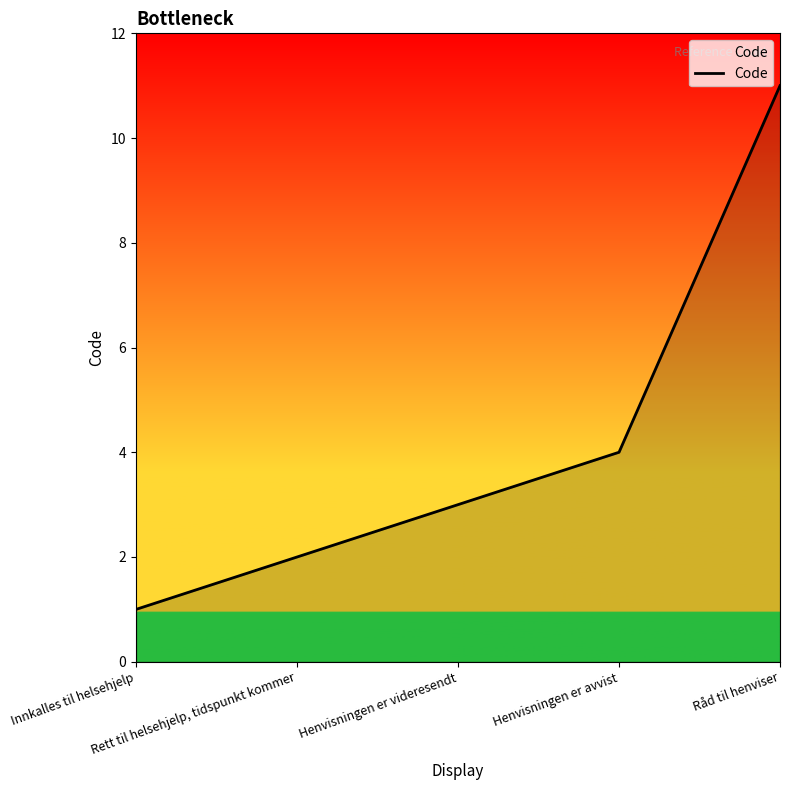

Reading left to right, what are all the values shown in this chart?

Innkalles til helsehjelp=1	Rett til helsehjelp, tidspunkt kommer=2	Henvisningen er videresendt=3	Henvisningen er avvist=4	Råd til henviser=11